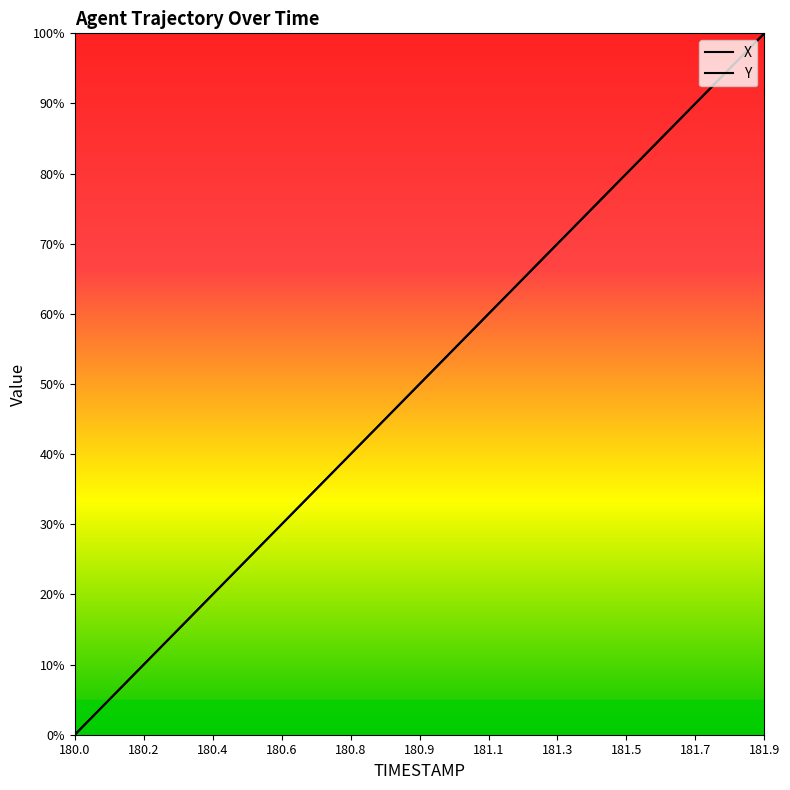

List the series in order of their peak value, highest first.

X, Y